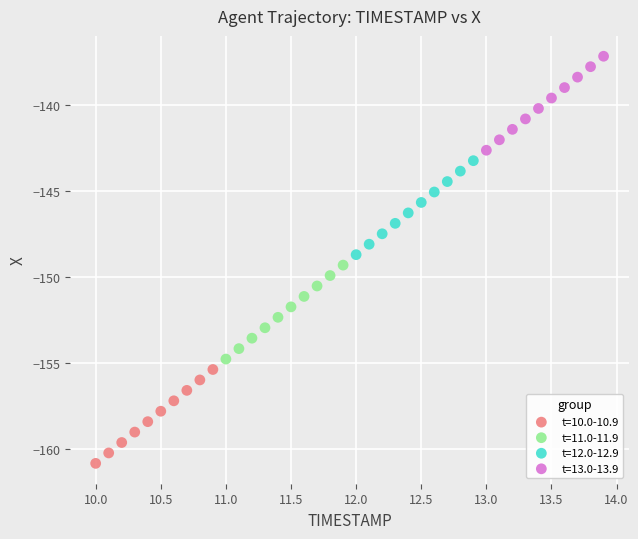

What are all the series names shown in the legend?

t=10.0-10.9, t=11.0-11.9, t=12.0-12.9, t=13.0-13.9